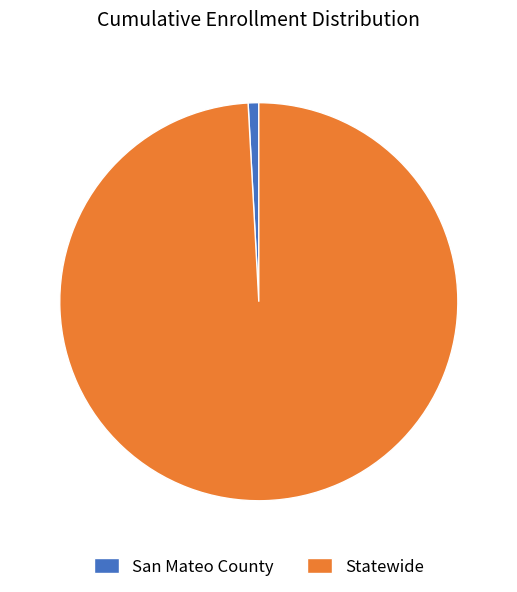

Is it true that Statewide is 99% of the pie?

True